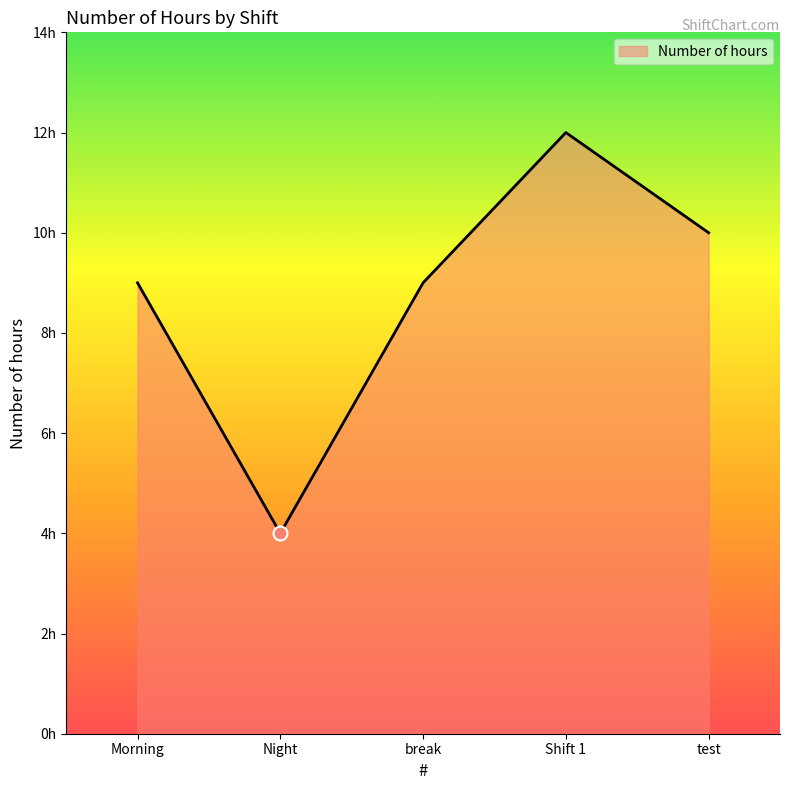

Does the chart display data point markers on the line(s)?

No